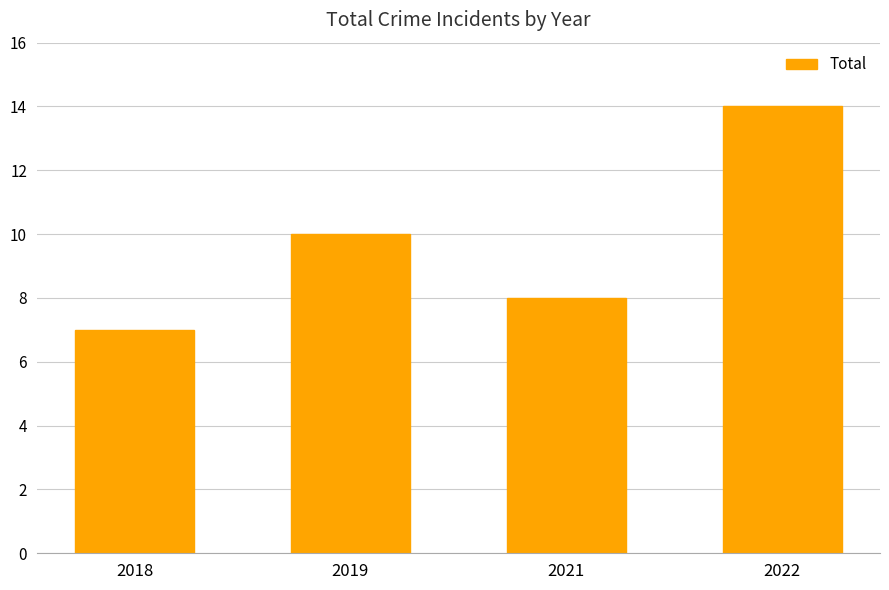

What is the smallest value displayed?

7